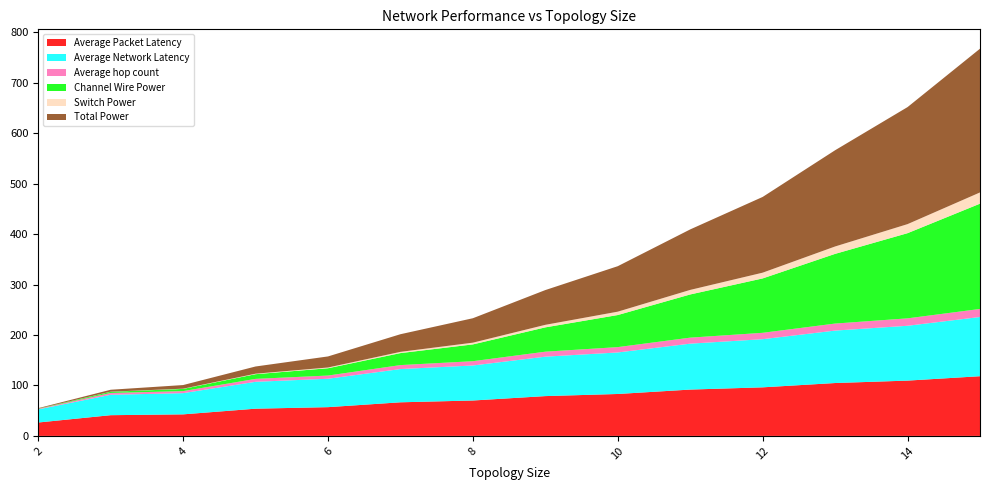

Reading left to right, transcribe all the data shown in this chart.

Average Packet Latency: 2.0=26.5	3.0=41.1	4.0=42.7	5.0=53.9	6.0=57.0	7.0=66.6	8.0=70.2	9.0=78.9	10.0=83.1	11.0=91.8	12.0=96.3	13.0=104.8	14.0=109.6	15.0=118.3
Average Network Latency: 2.0=26.0	3.0=40.4	4.0=42.1	5.0=53.3	6.0=56.3	7.0=65.9	8.0=69.4	9.0=78.1	10.0=82.3	11.0=91.0	12.0=95.4	13.0=103.9	14.0=108.7	15.0=117.4
Average hop count: 2.0=1.0	3.0=3.7	4.0=4.0	5.0=5.8	6.0=6.3	7.0=7.9	8.0=8.5	9.0=9.9	10.0=10.6	11.0=11.9	12.0=12.7	13.0=13.9	14.0=14.7	15.0=15.9
Channel Wire Power: 2.0=0.4	3.0=2.3	4.0=4.4	5.0=9.3	6.0=14.5	7.0=23.8	8.0=33.3	9.0=48.2	10.0=63.6	11.0=85.6	12.0=107.8	13.0=138.1	14.0=168.8	15.0=208.7
Switch Power: 2.0=0.0	3.0=0.2	4.0=0.4	5.0=0.9	6.0=1.5	7.0=2.5	8.0=3.5	9.0=5.0	10.0=6.7	11.0=9.0	12.0=11.4	13.0=14.7	14.0=18.0	15.0=22.2
Total Power: 2.0=1.0	3.0=3.8	4.0=7.2	5.0=14.3	6.0=21.9	7.0=34.9	8.0=48.4	9.0=68.9	10.0=90.1	11.0=119.9	12.0=150.1	13.0=190.7	14.0=231.9	15.0=284.9